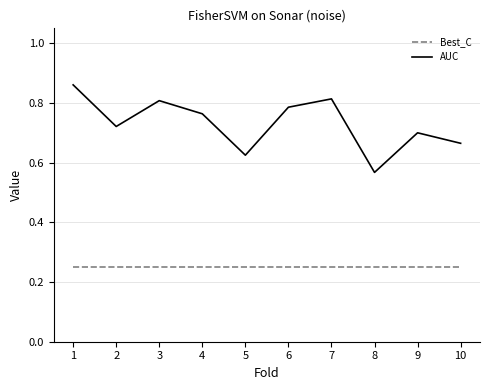

List the series in order of their overall mean, highest first.

AUC, Best_C